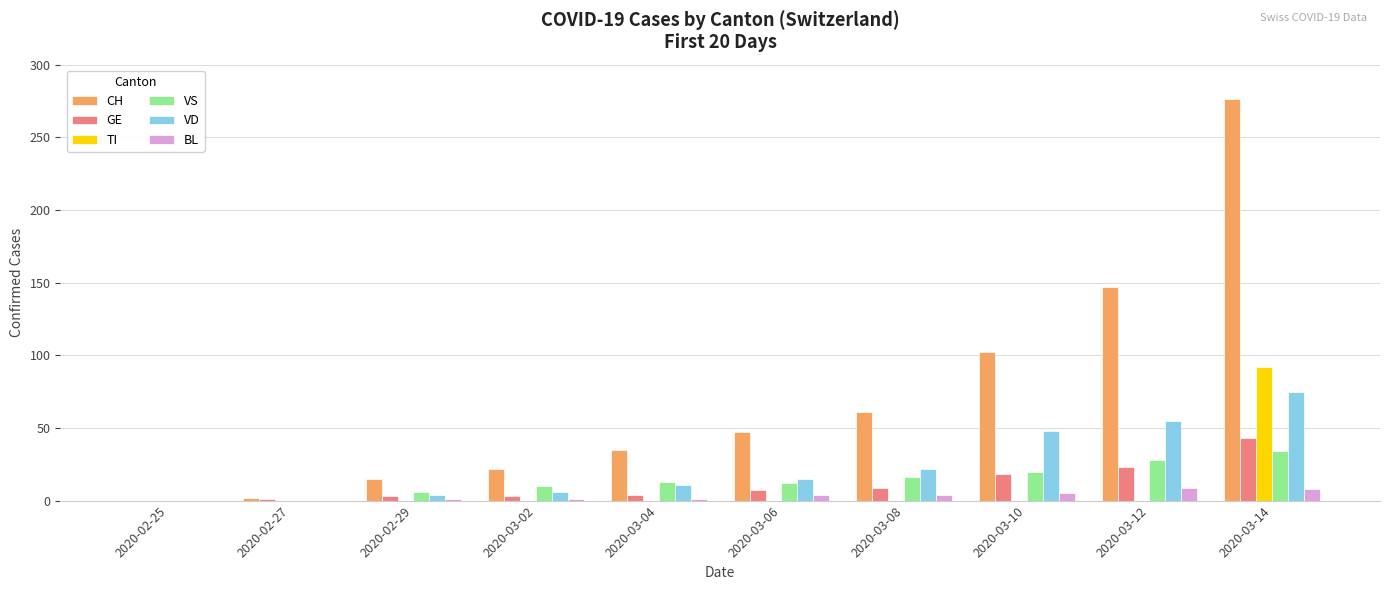

How many data points does each series have?

10